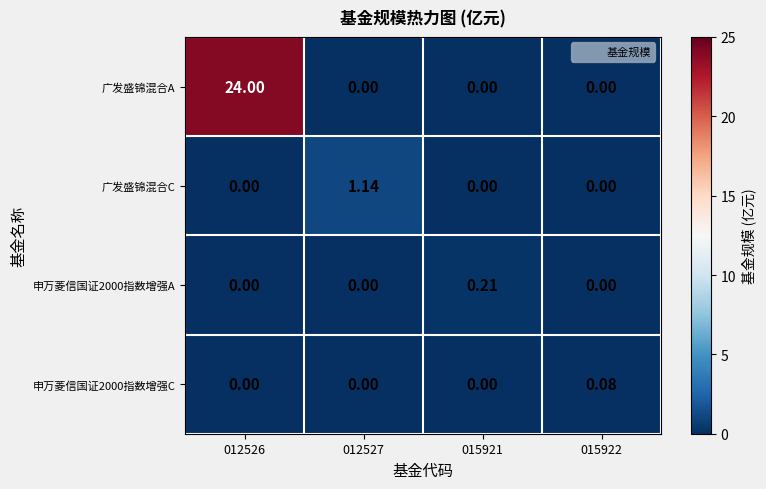

Between 012526 and 015921, which series saw the biggest shift?

广发盛锦混合A